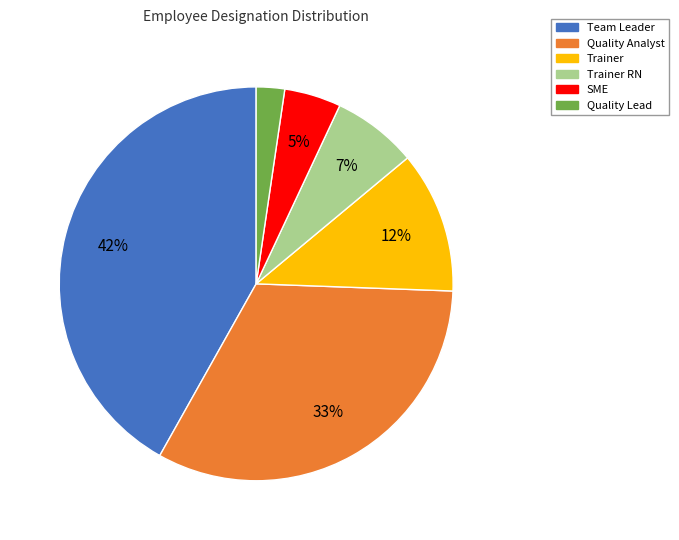

Is there any slice that represents more than half of the pie?

No